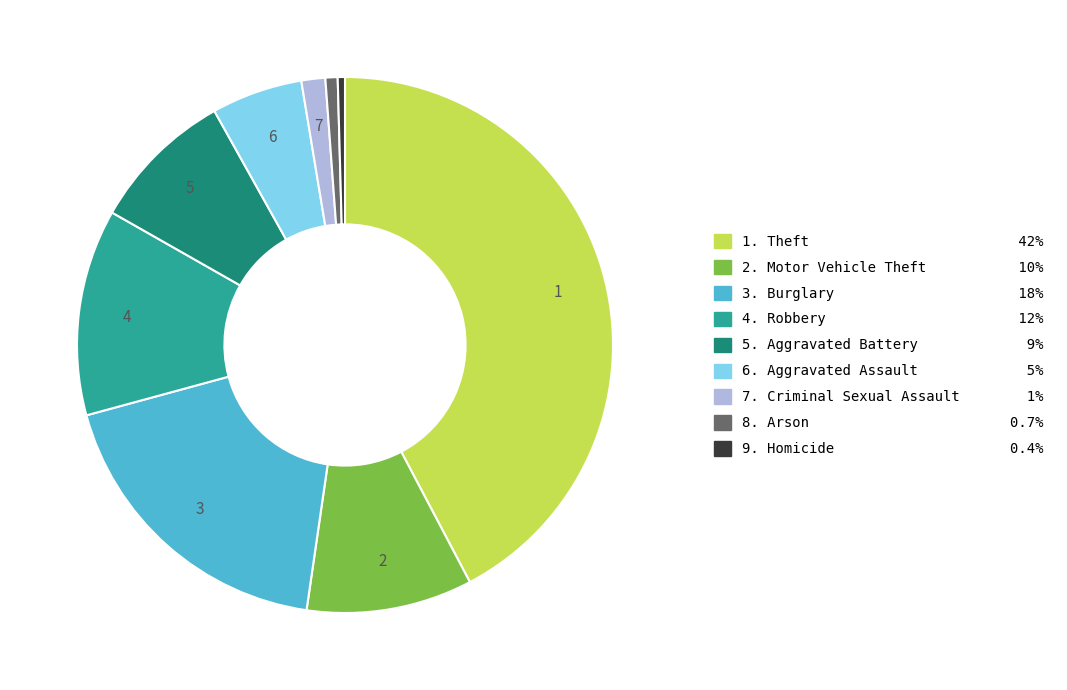

Count the number of slices in the pie.

9